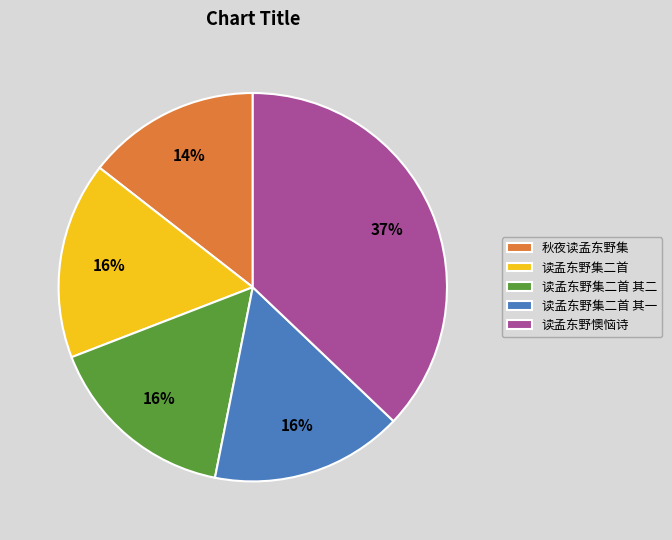

Is 秋夜读孟东野集 the majority of the pie?

No